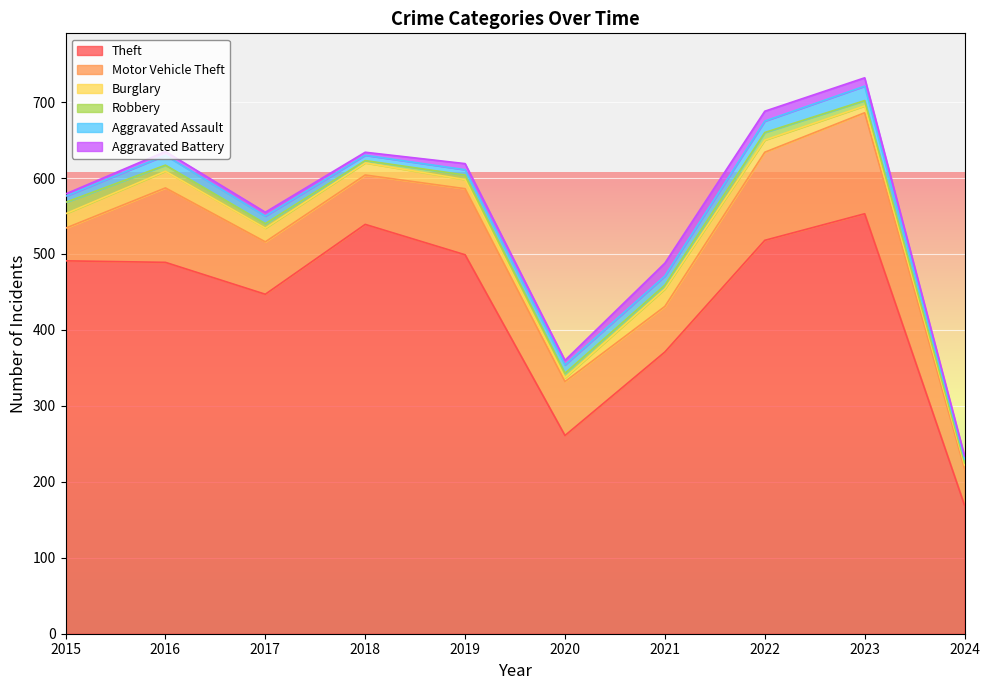

True or false: Theft and Aggravated Battery cross at least once.

False